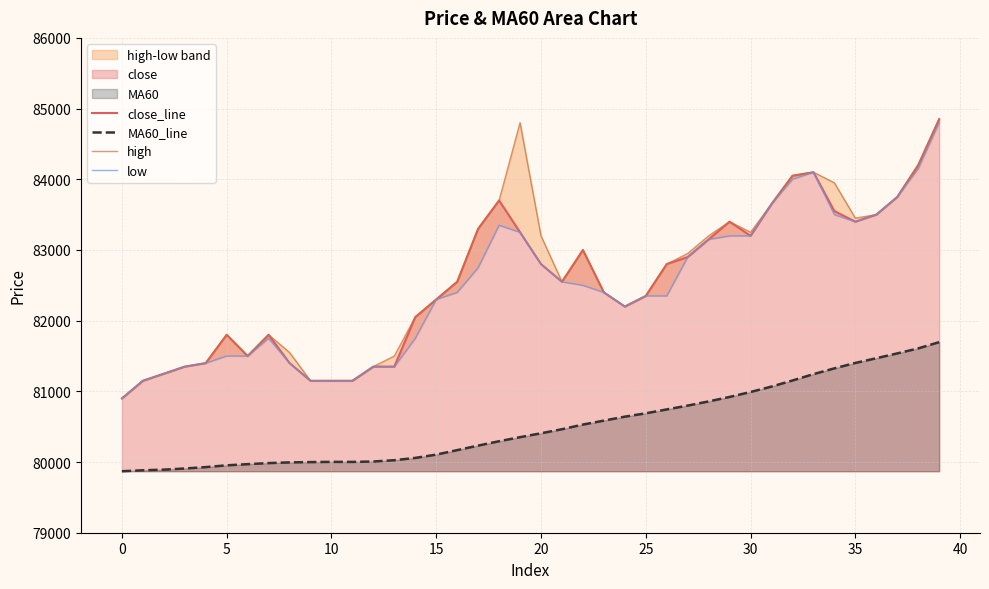

True or false: close_line and low intersect in this chart.

False